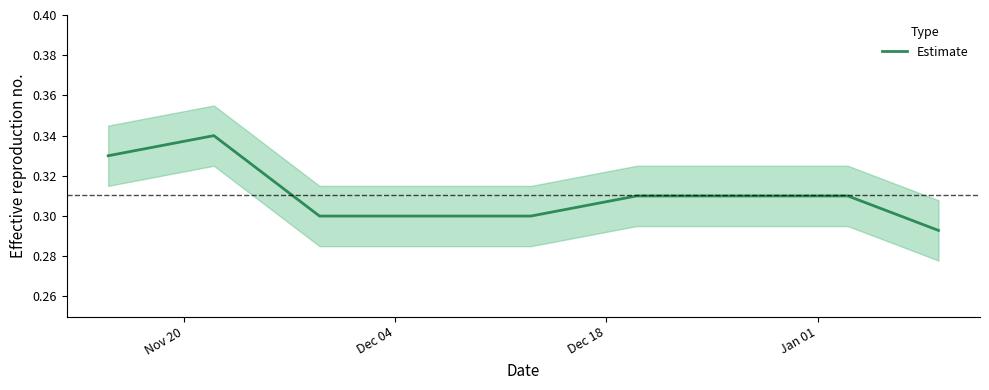

Does the chart display data point markers on the line(s)?

No